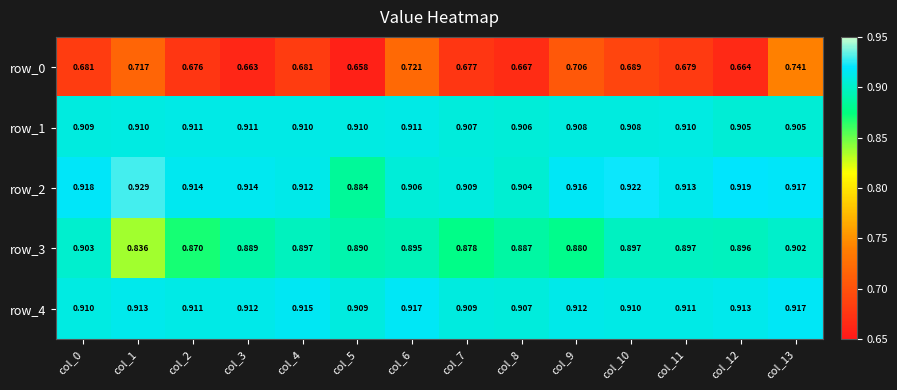

What is the difference between the highest and lowest values at col_10?

0.2